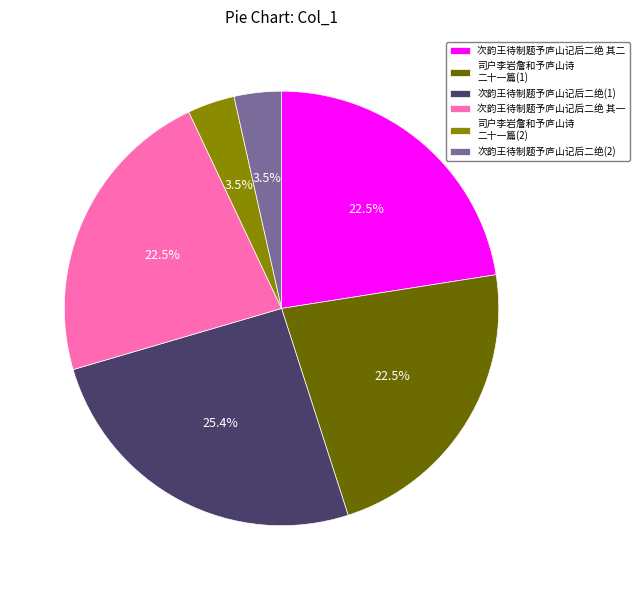

Does 司户李岩詹和予庐山诗 二十一篇(2) account for over 50% of the chart?

No